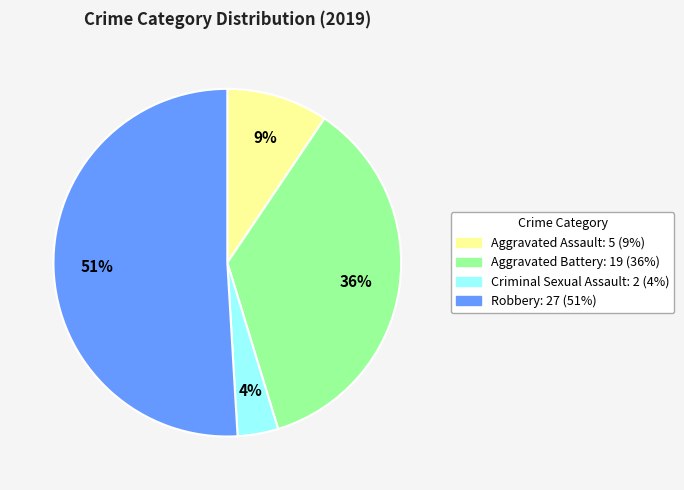

Is there a majority slice in this chart?

Yes